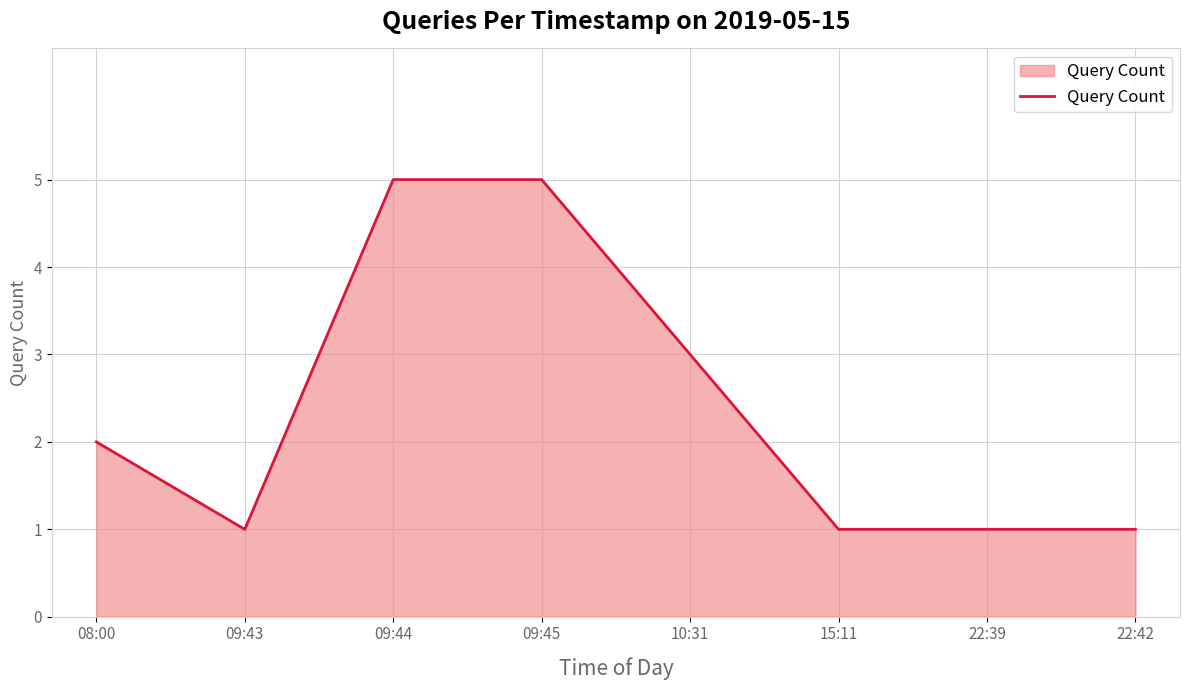

True or false: there are more than 2 points higher than both neighbors.

False